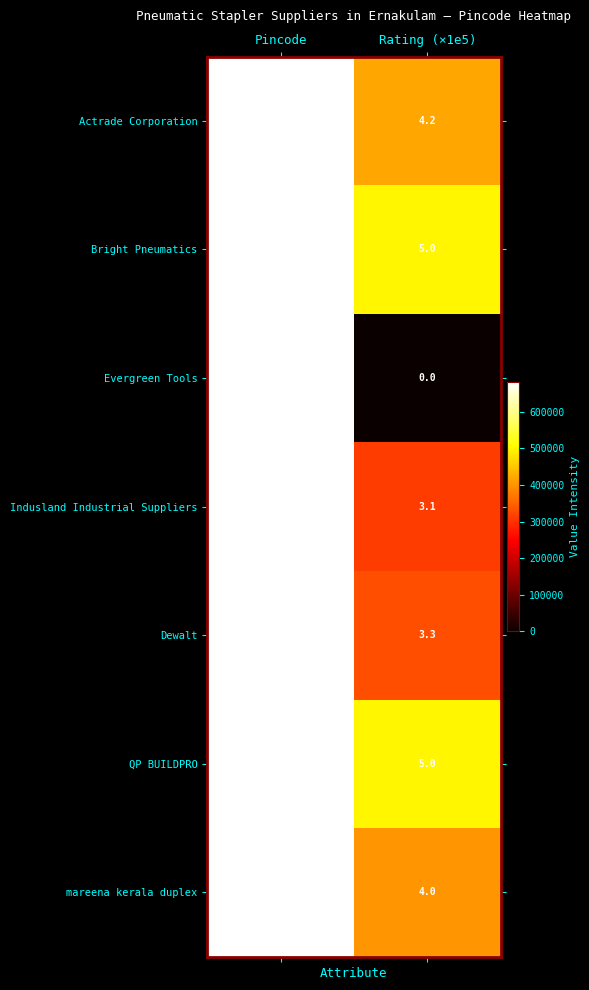

What is the approximate value of Actrade Corporation at Pincode?

682035.0